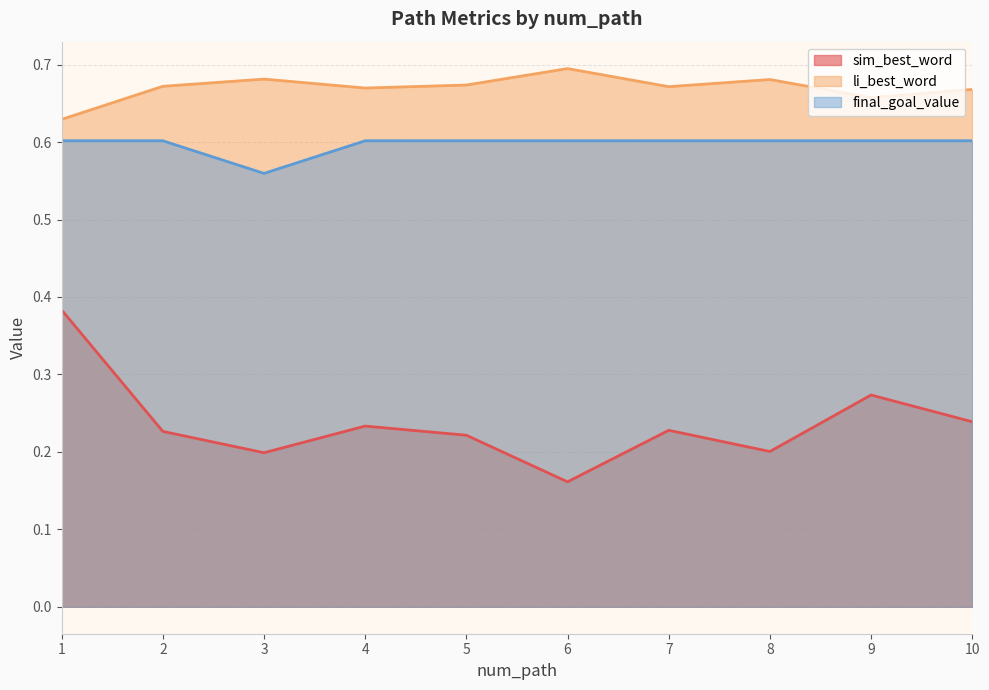

Is the value of sim_best_word at 8 greater than the value of final_goal_value at 6?

No